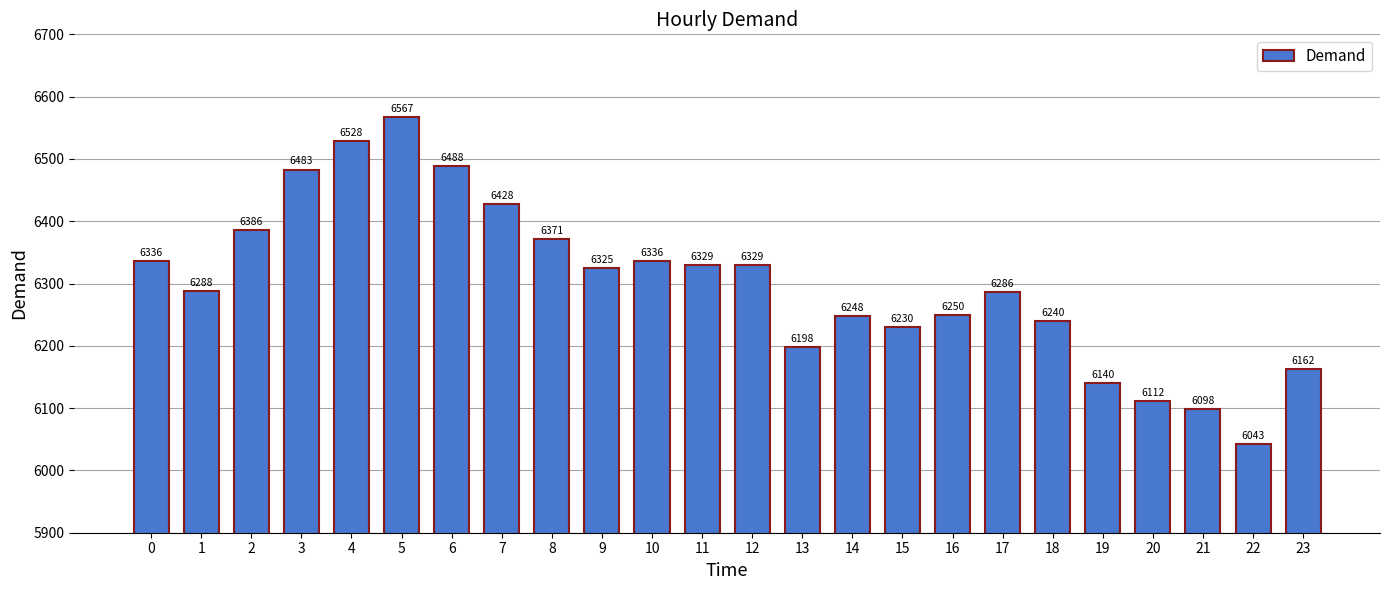

Is it true that the value at 5 is 3638?

False